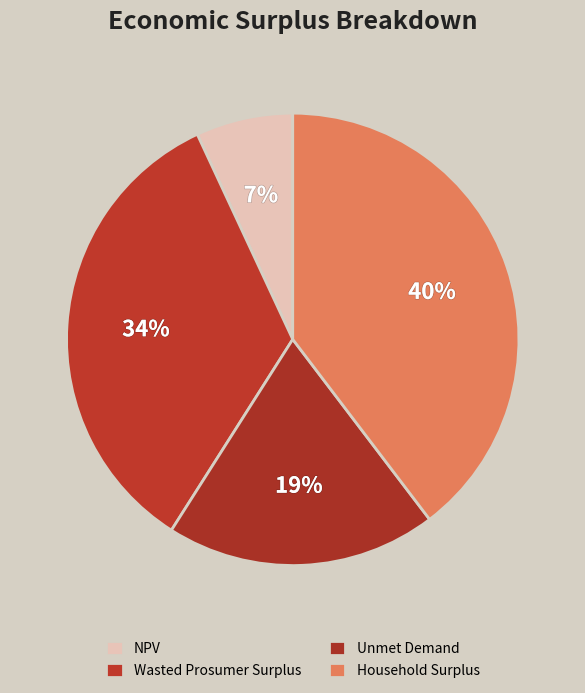

The Wasted Prosumer Surplus slice represents 34% of the pie. True or false?

True